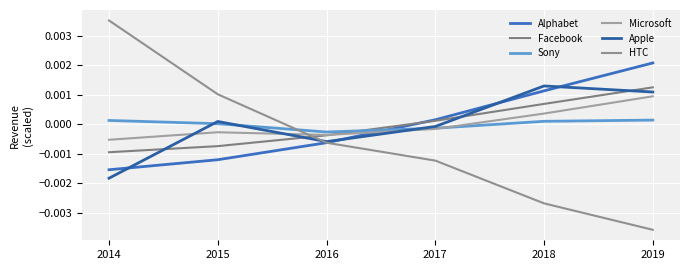

True or false: Facebook has a value of -0.0 at 2015.

True